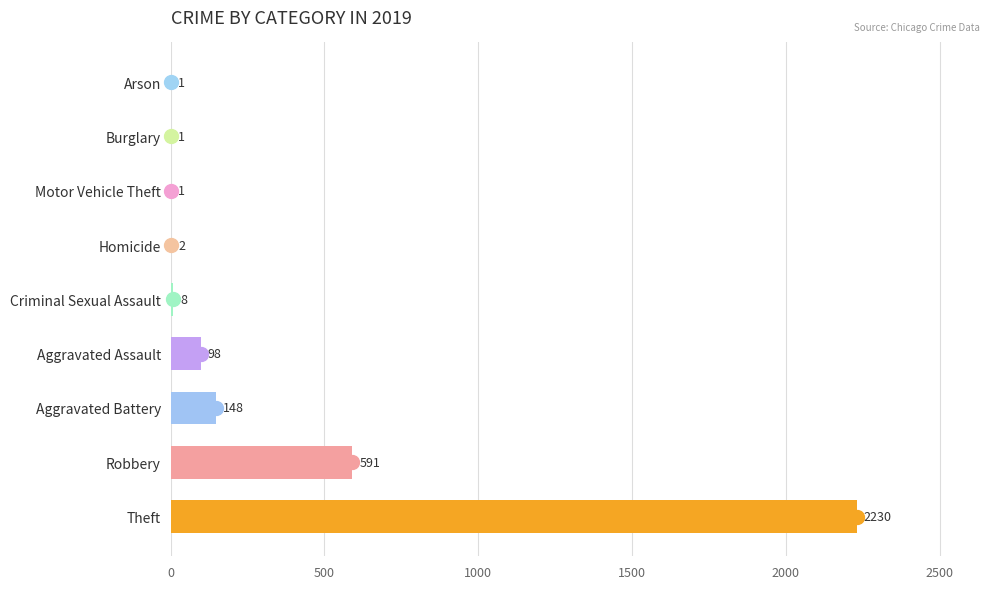

At which category is the sum across all series the highest?

Theft